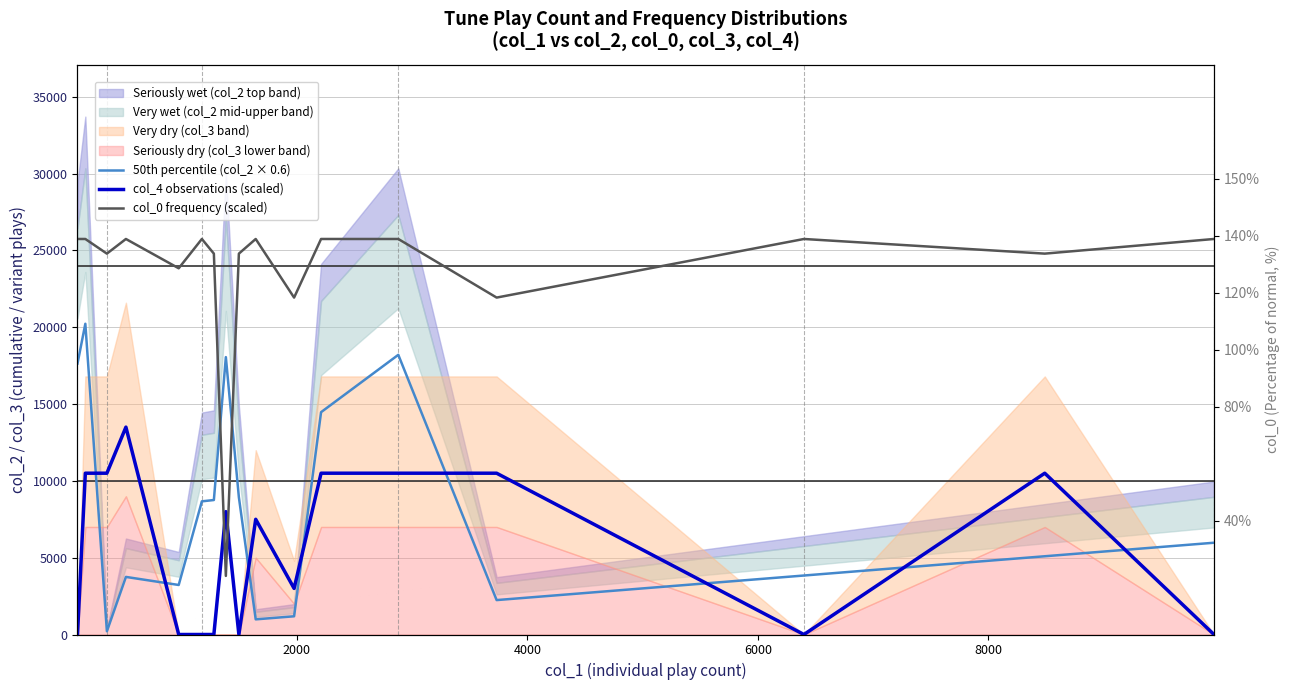

How many lines are shown in the chart?

3